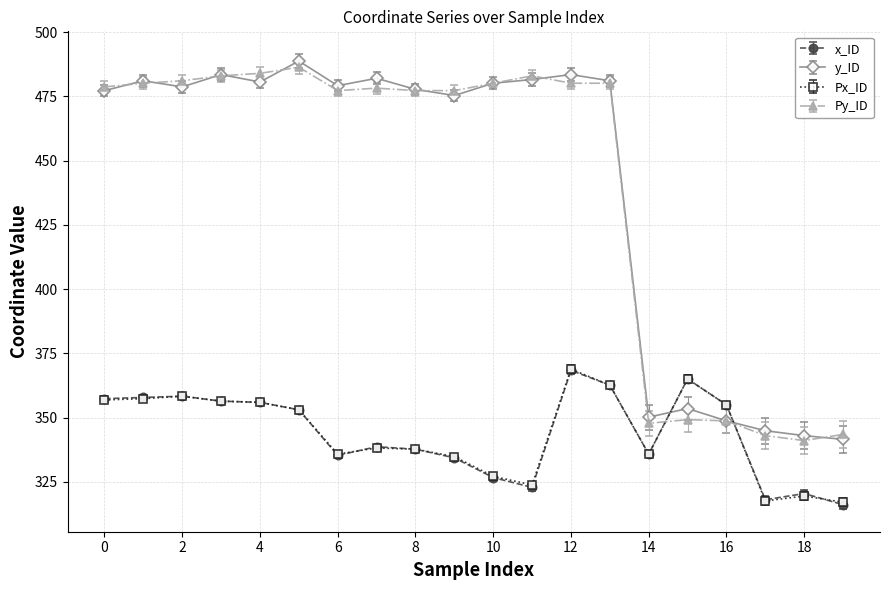

What is the smallest value displayed?

316.1